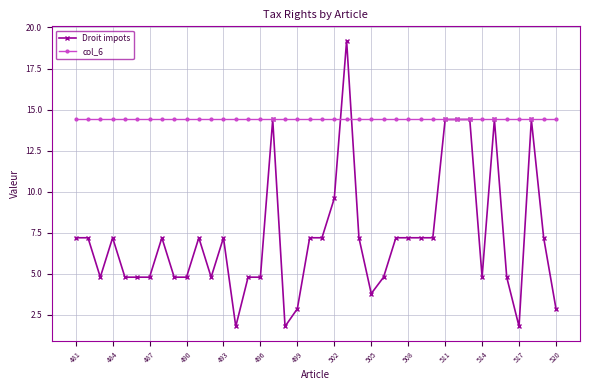

Which series has the largest range (max minus min)?

Droit impots